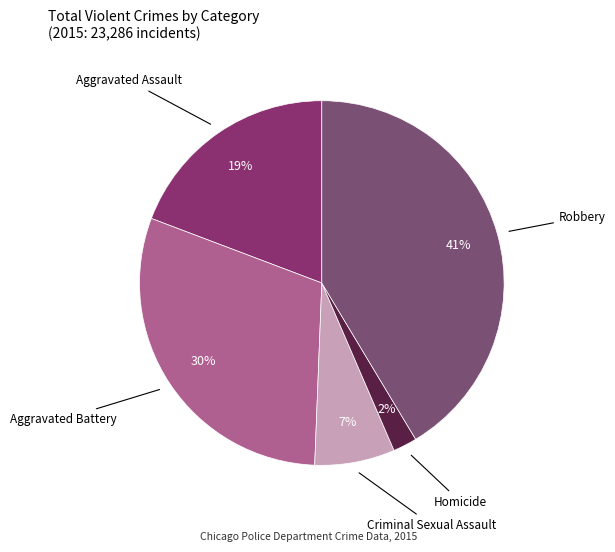

Approximately how many times larger is the value at Homicide compared to Aggravated Battery?

0.1